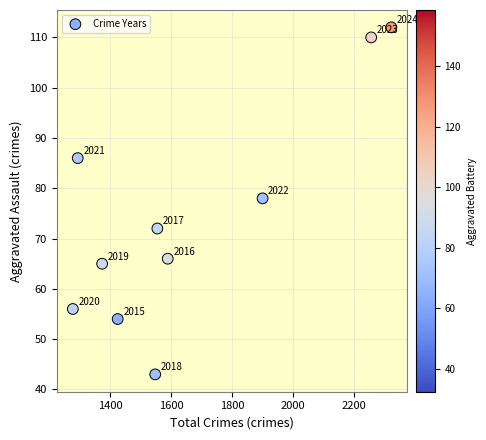

What Y value in the scatter plot is closest to 77?

78